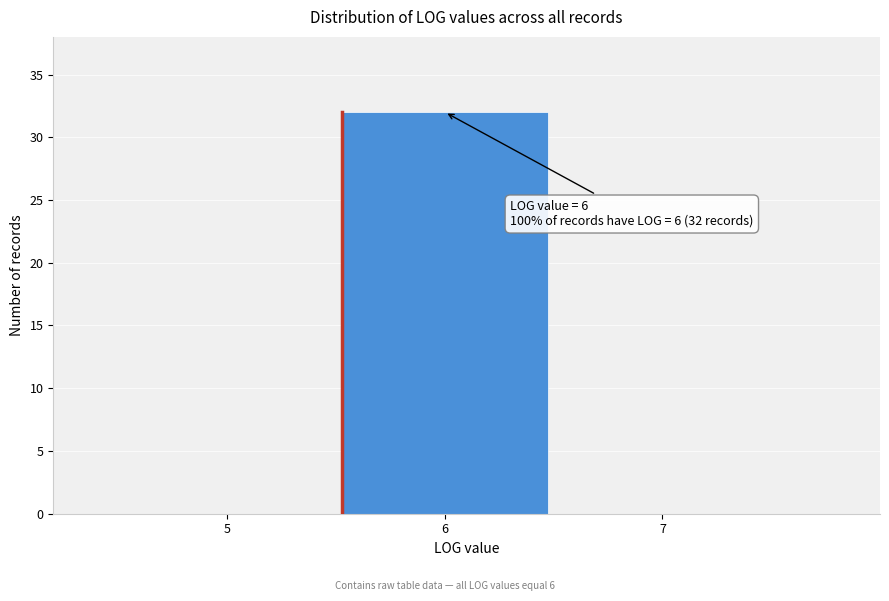

Over which range of the x-axis is the bar tallest?

5.5 to 6.5